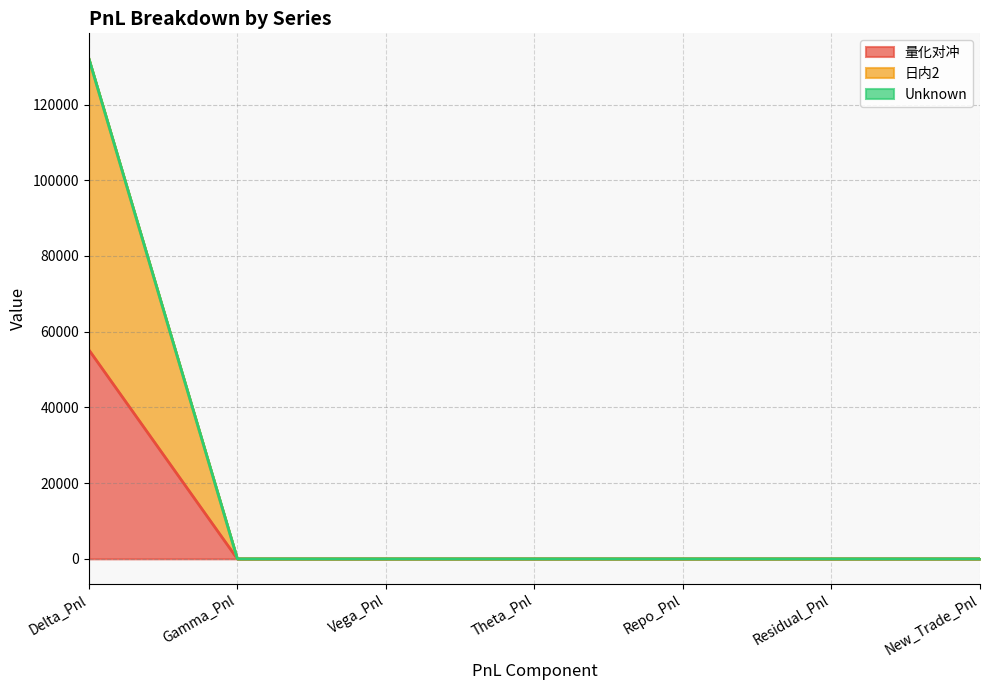

Which series has the largest range (max minus min)?

日内2